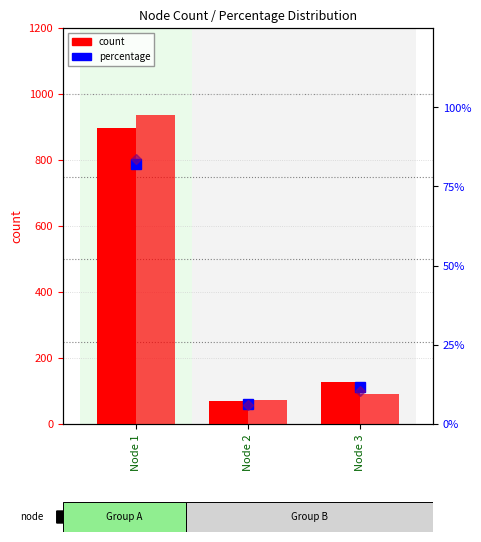

Is the value of avg at Node 3 greater than the value of count1 at Node 2?

No